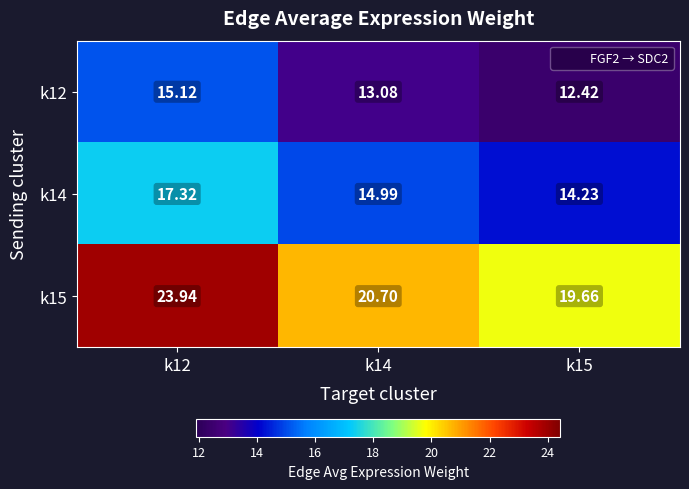

Is the value of k12 at k14 greater than the value of k15 at k14?

No